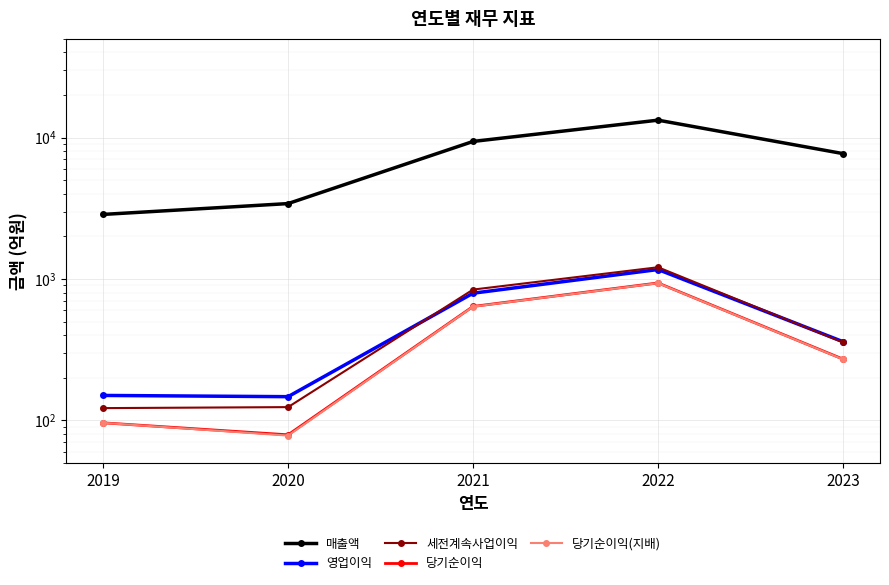

True or false: 당기순이익(지배) and 매출액 cross at least once.

False